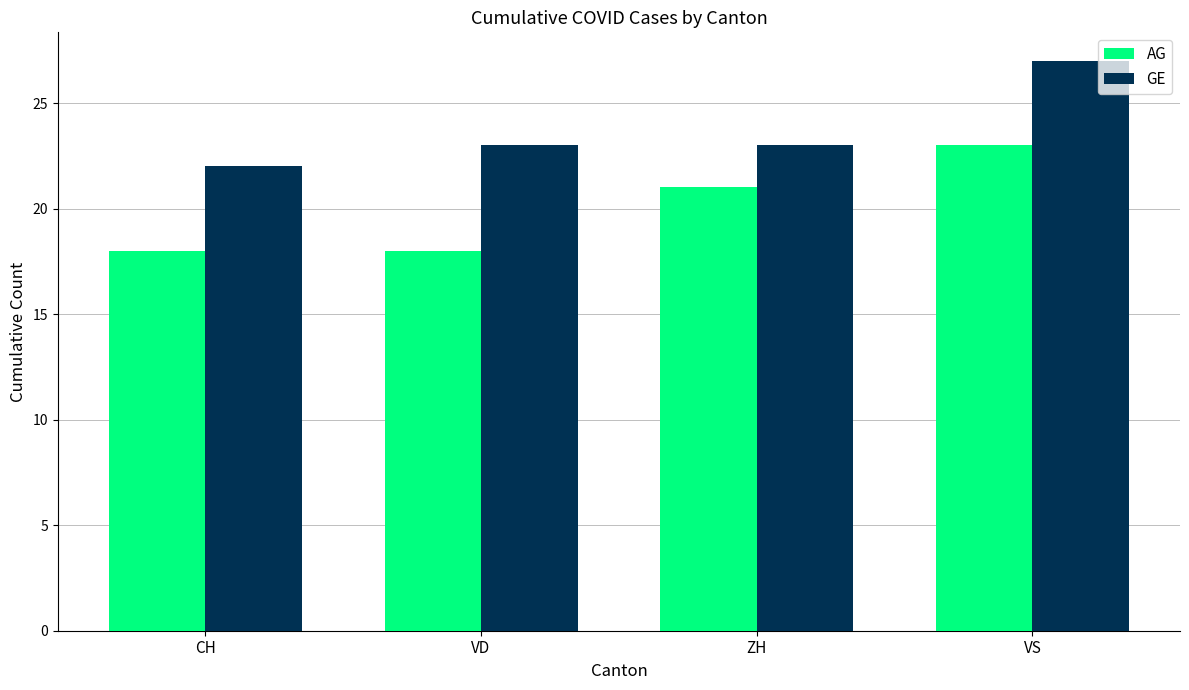

What is the approximate value of GE at ZH?

23